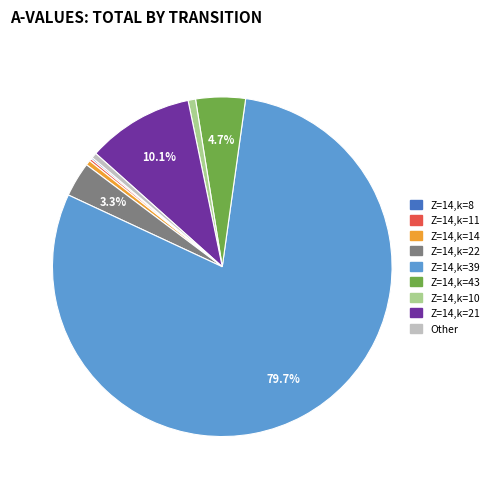

Combined, do Z=14,k=14 and Z=14,k=43 account for over 50%?

No